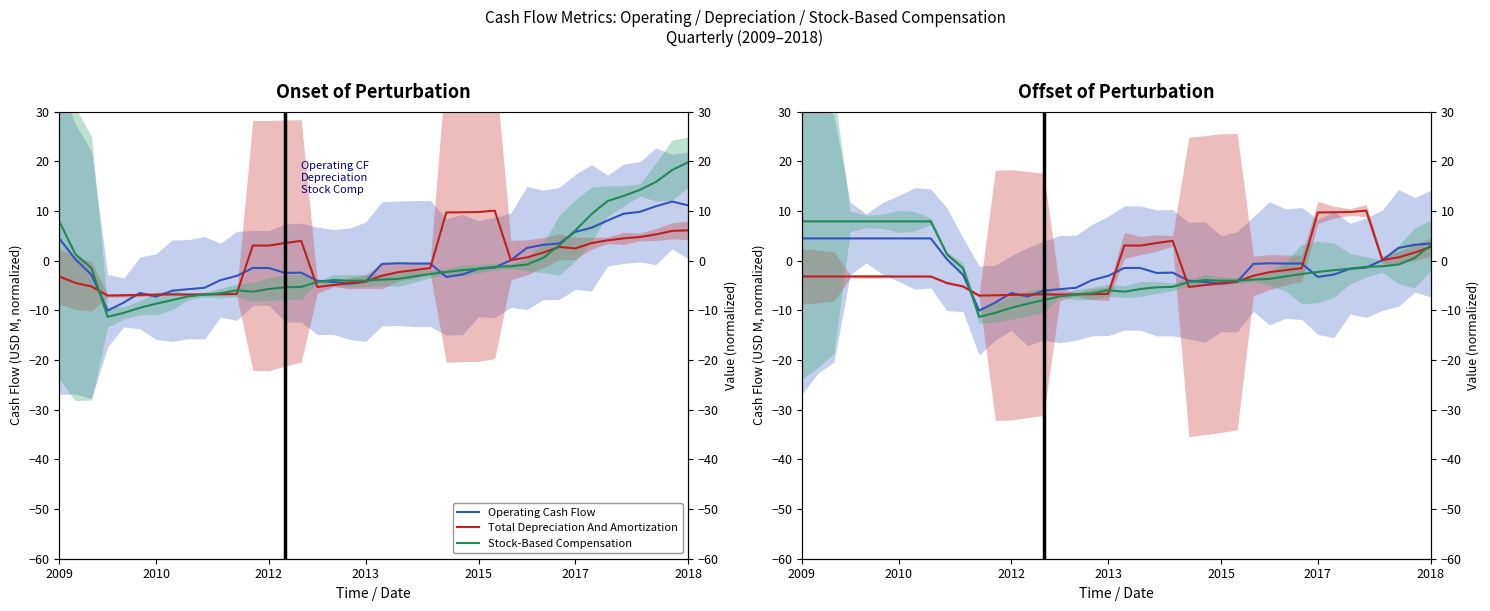

How many values in Stock-Based Compensation are below zero?

28